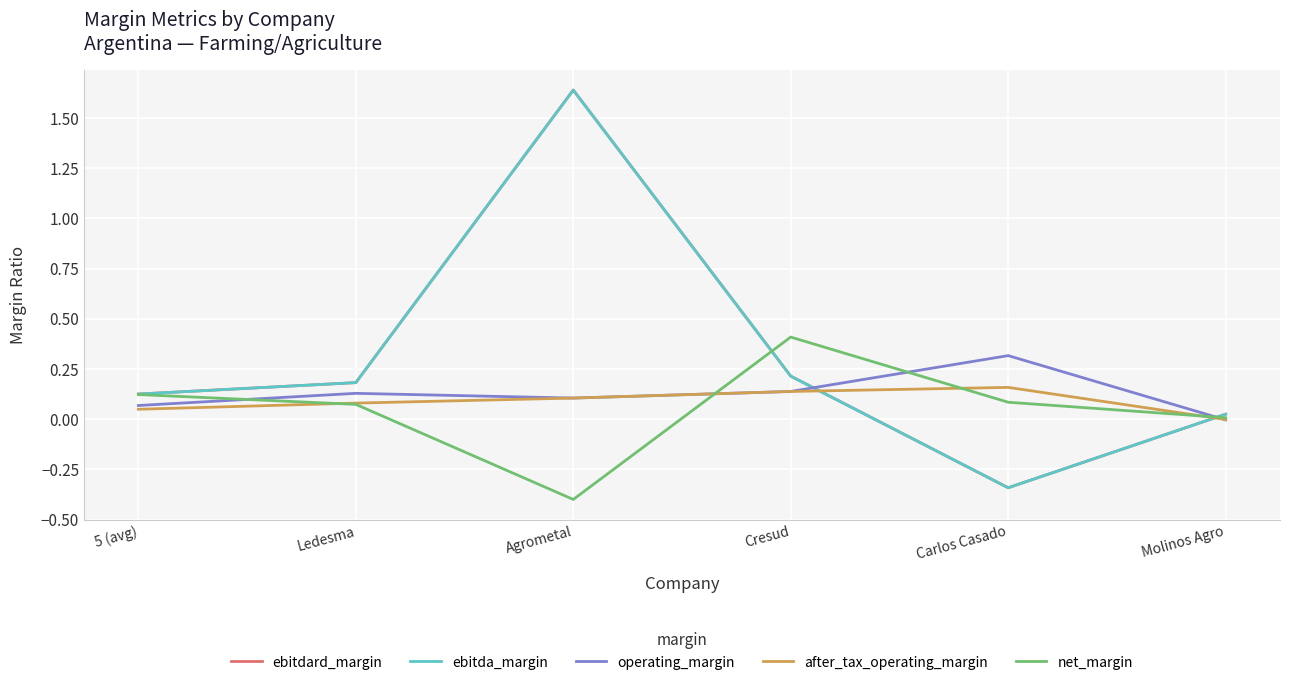

What position from the right is 5 (avg)?

6